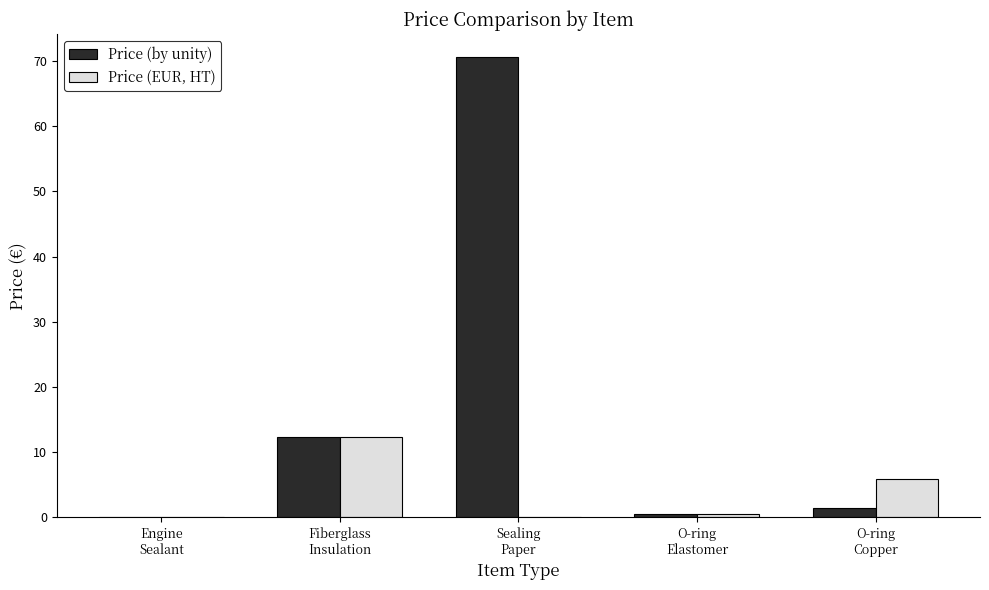

Count the number of data series in this chart.

2